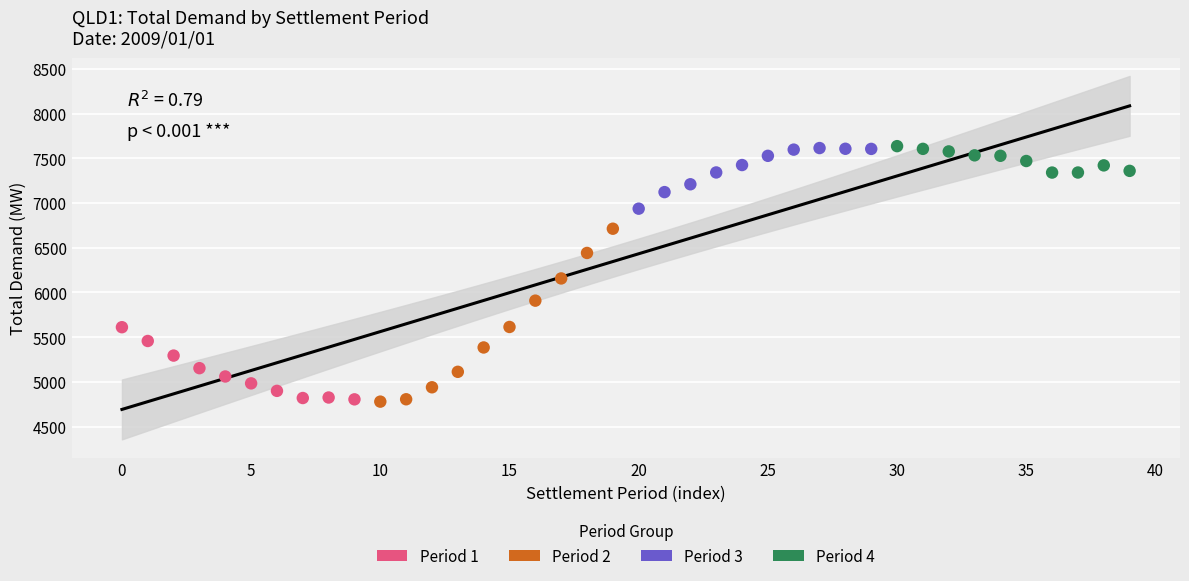

Which series has the widest spread of Y values?

Period 2